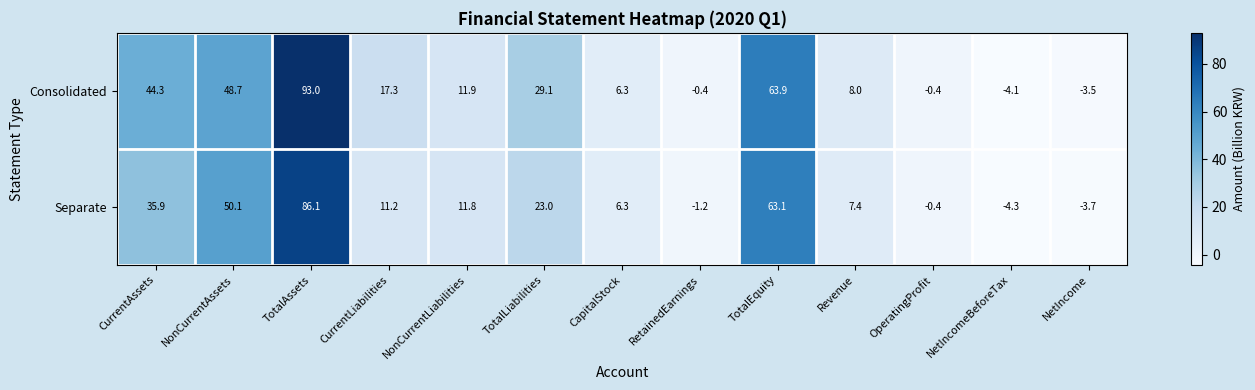

What is the sum of the Consolidated values at TotalEquity and OperatingProfit?

63.5